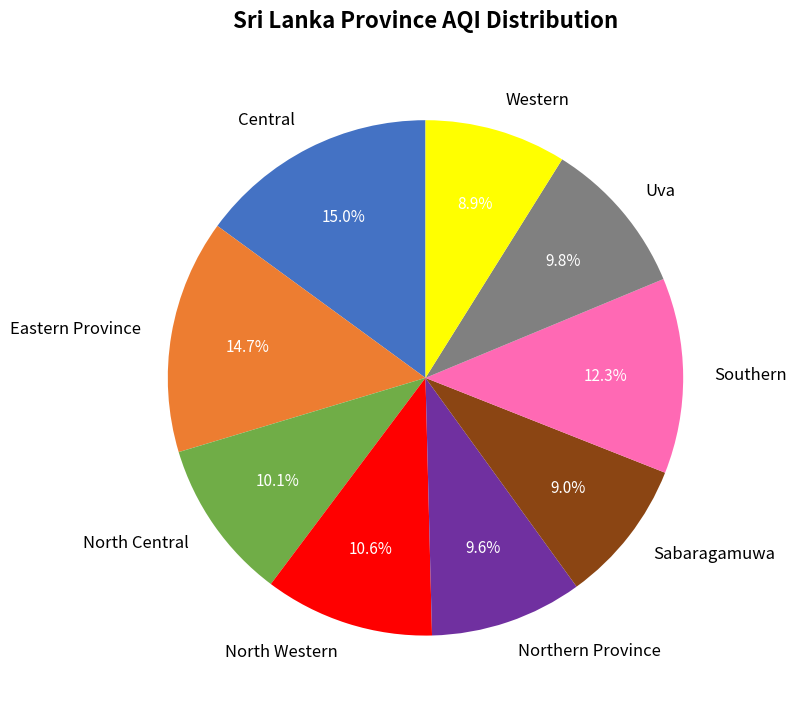

The Western slice represents 1% of the pie. True or false?

False